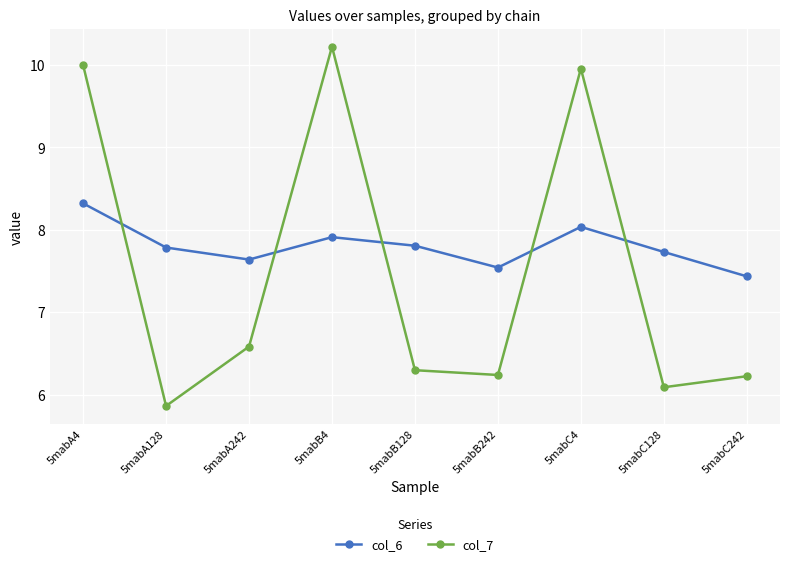

Which series has the widest spread of values?

col_7